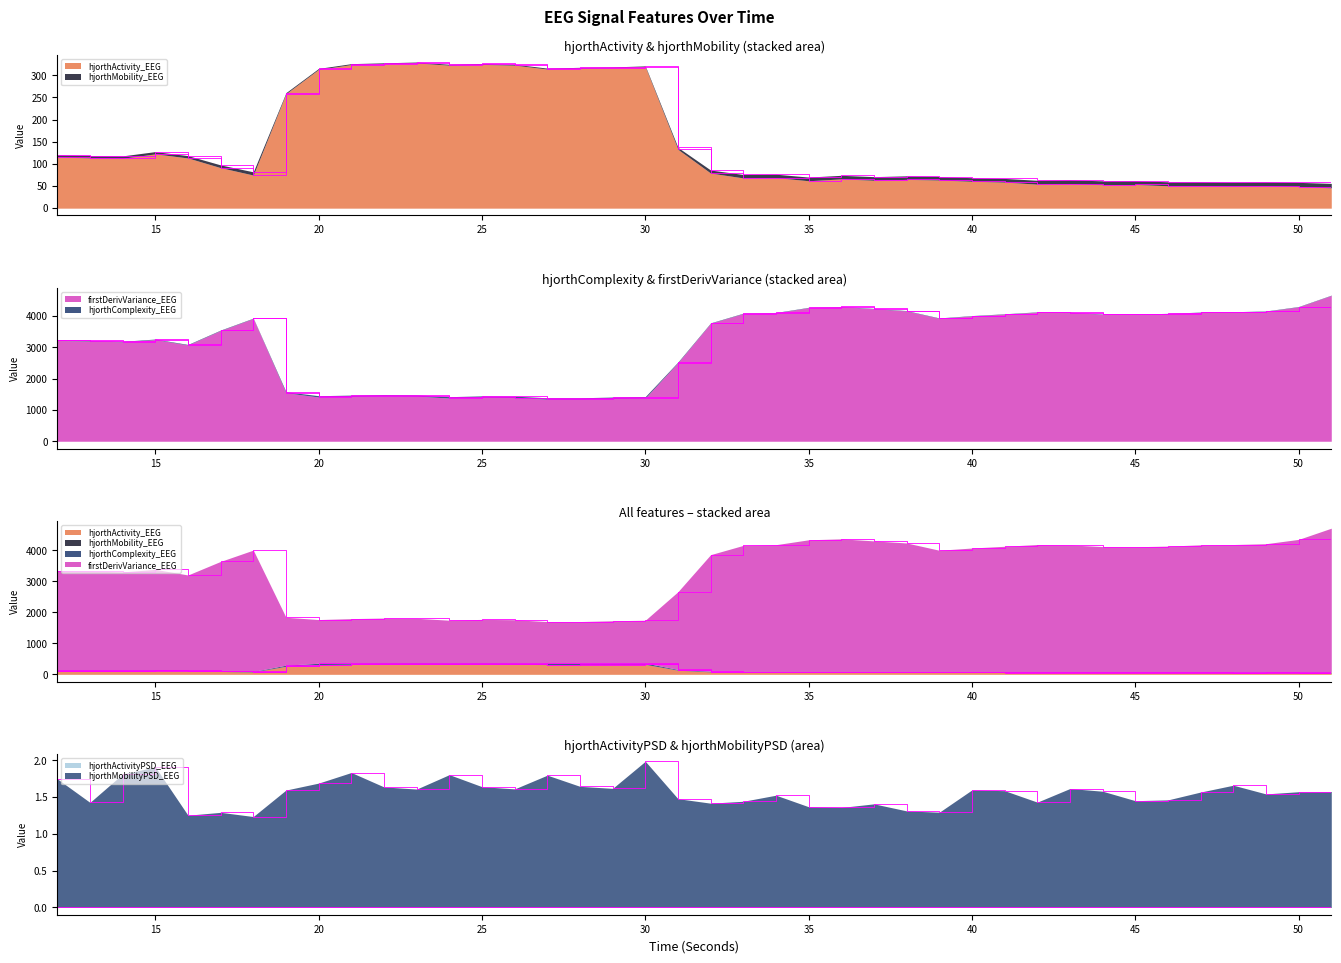

At which label does hjorthActivityPSD_EEG reach its minimum?

51